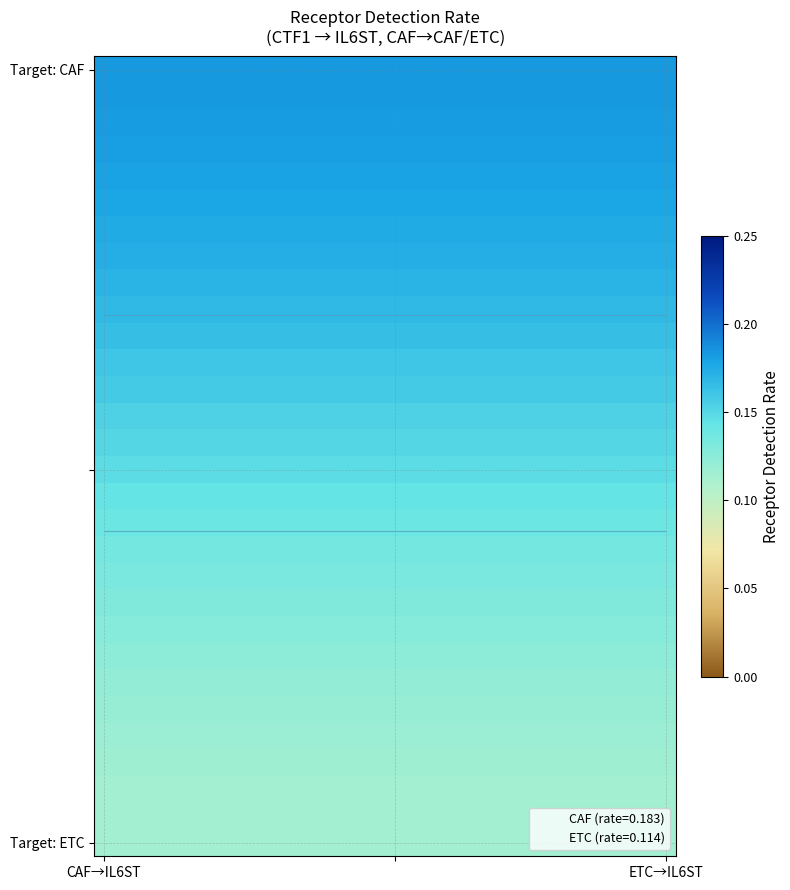

At how many categories does at least one series exceed 0?

30